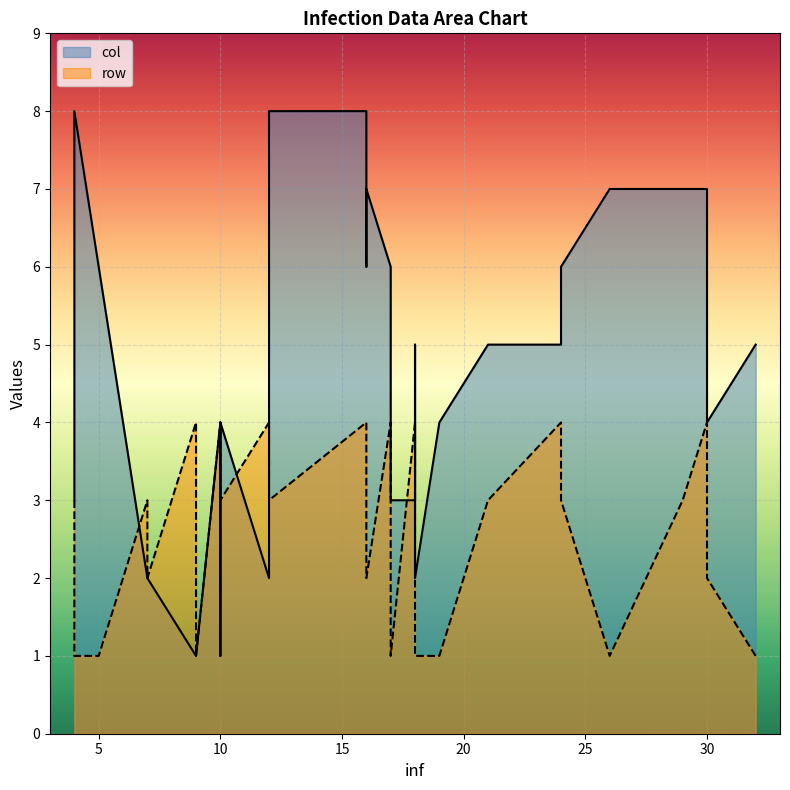

What is the average value of the row series?

2